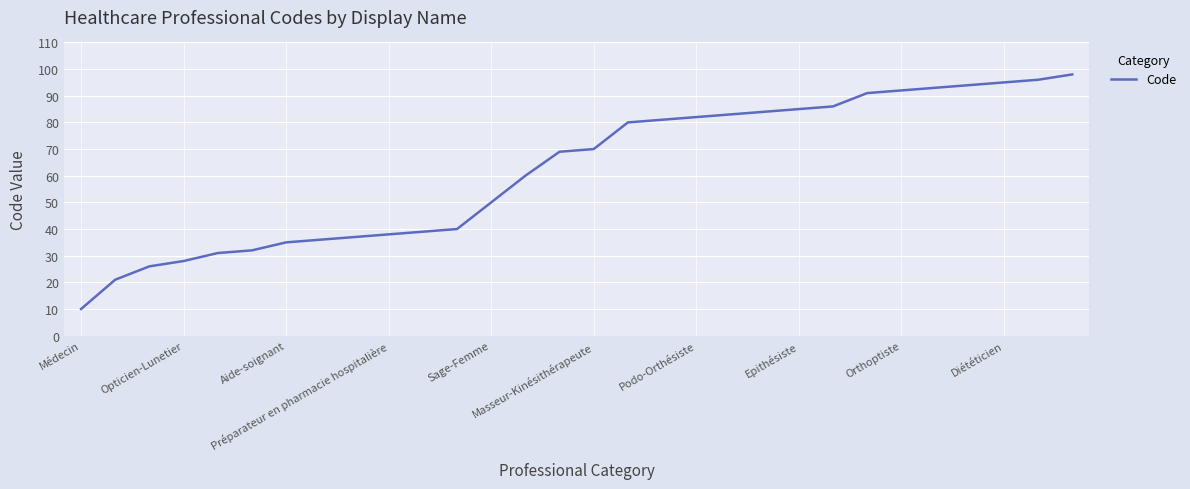

What is the minimum value shown in the chart?

10